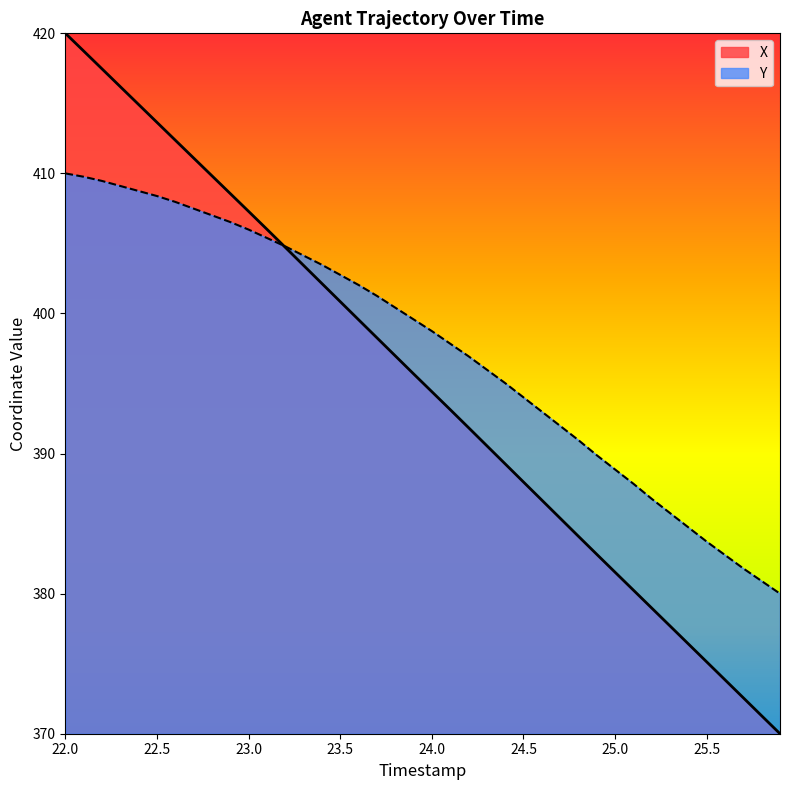

Reading right to left, what are all the values shown in this chart?

X: 25.9=370.0	25.8=371.3	25.7=372.6	25.6=373.8	25.5=375.1	25.4=376.4	25.3=377.7	25.2=379.0	25.1=380.2	25.0=381.5	24.9=382.8	24.8=384.1	24.7=385.4	24.6=386.7	24.5=388.0	24.4=389.3	24.3=390.6	24.2=391.9	24.1=393.1	24.0=394.4	23.9=395.7	23.8=397.0	23.7=398.3	23.6=399.6	23.5=400.8	23.4=402.1	23.3=403.4	23.2=404.7	23.1=406.0	23.0=407.3	22.9=408.6	22.8=409.8	22.7=411.1	22.6=412.4	22.5=413.6	22.4=414.9	22.3=416.2	22.2=417.5	22.1=418.7	22.0=420.0
Y: 25.9=380.0	25.8=380.9	25.7=381.8	25.6=382.8	25.5=383.7	25.4=384.7	25.3=385.7	25.2=386.8	25.1=387.8	25.0=388.9	24.9=389.9	24.8=391.0	24.7=392.0	24.6=393.0	24.5=394.0	24.4=395.0	24.3=396.0	24.2=396.9	24.1=397.8	24.0=398.7	23.9=399.6	23.8=400.4	23.7=401.3	23.6=402.0	23.5=402.8	23.4=403.5	23.3=404.1	23.2=404.8	23.1=405.4	23.0=406.0	22.9=406.5	22.8=407.0	22.7=407.5	22.6=408.0	22.5=408.4	22.4=408.7	22.3=409.1	22.2=409.5	22.1=409.8	22.0=410.0